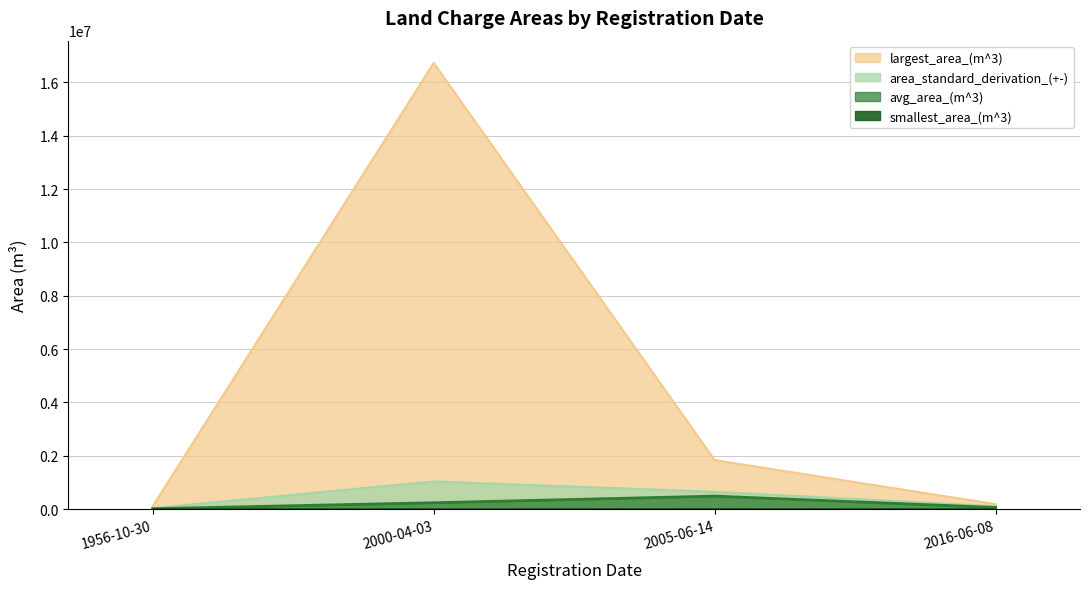

Reading left to right, extract all data points from this chart.

avg_area_(m^3): 1956-10-30=17239.1	2000-04-03=239223.0	2005-06-14=488210.2	2016-06-08=62321.4
smallest_area_(m^3): 1956-10-30=258.2	2000-04-03=0.0	2005-06-14=3091.1	2016-06-08=0.0
largest_area_(m^3): 1956-10-30=107830.1	2000-04-03=16731211.3	2005-06-14=1838458.2	2016-06-08=186964.0
area_standard_derivation_(+-): 1956-10-30=34755.4	2000-04-03=1037520.8	2005-06-14=650478.3	2016-06-08=107943.7